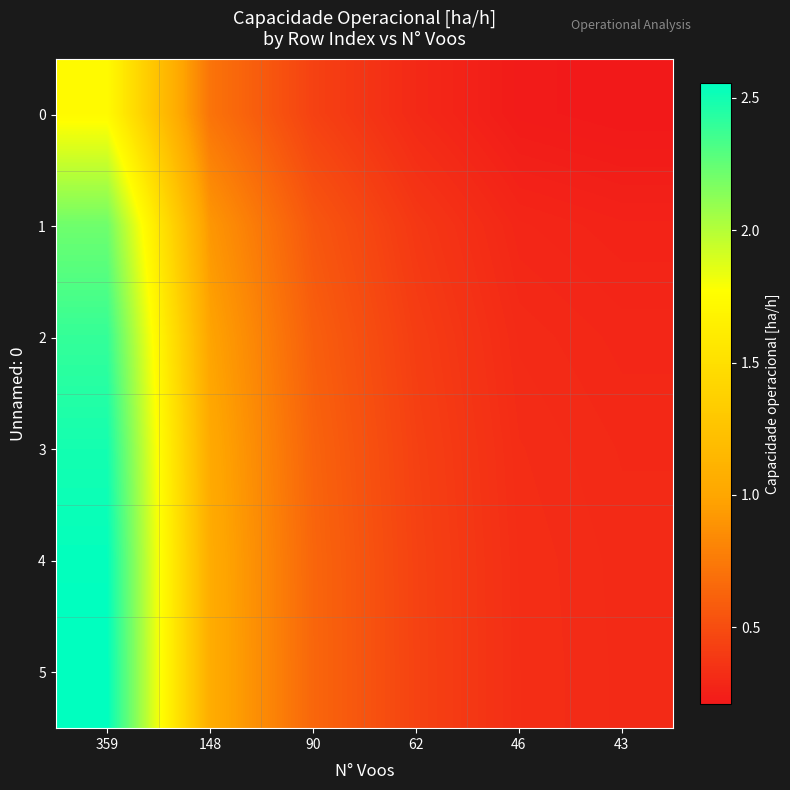

At which category is the sum across all series the highest?

359